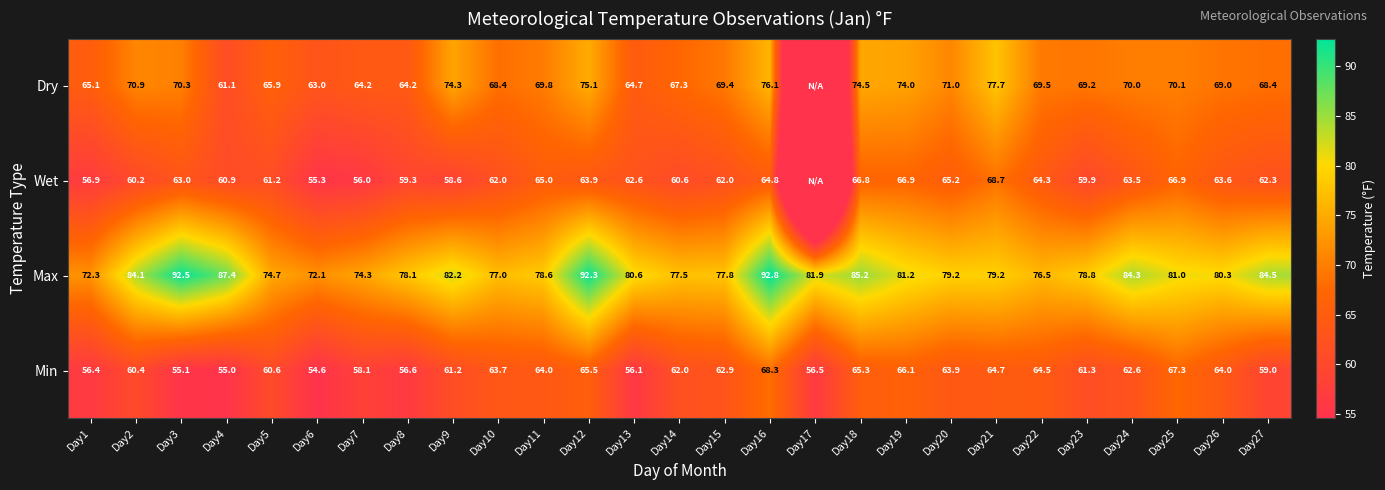

The value of Wet at Day18 is 44.9. True or false?

False